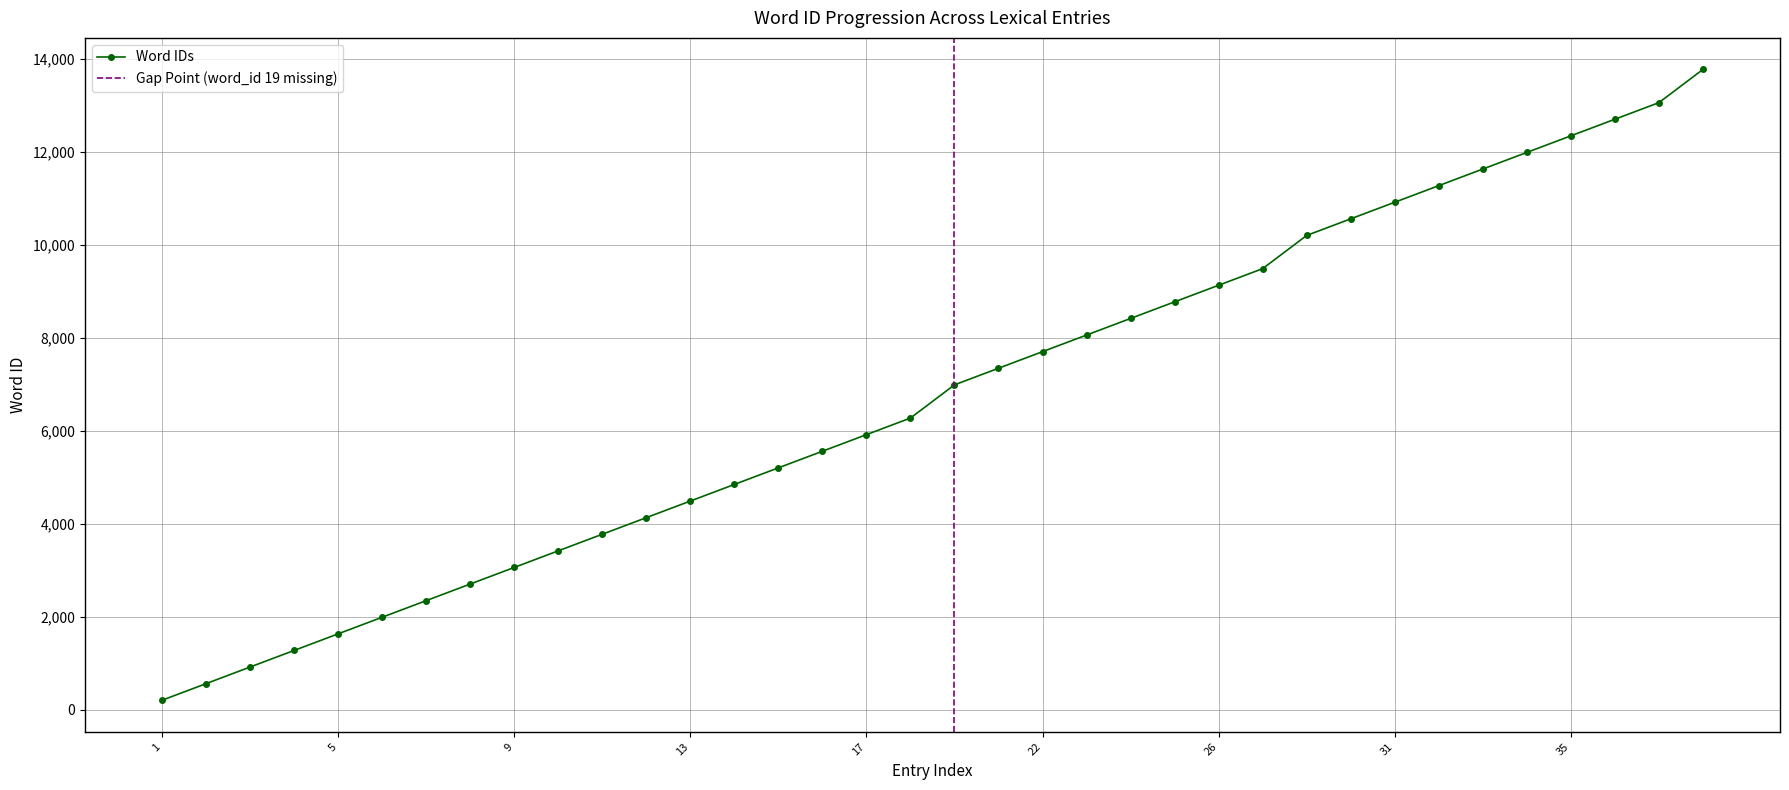

What is the minimum value shown in the chart?

207